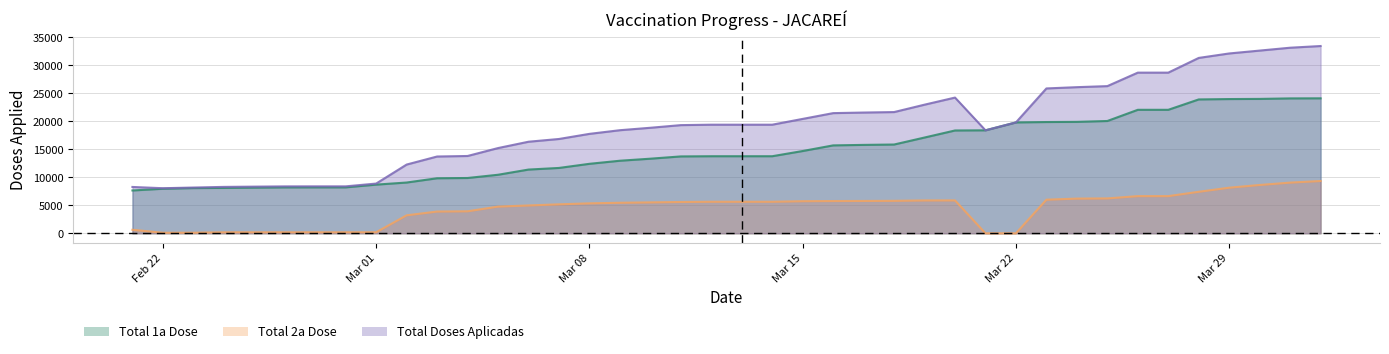

True or false: Total 1a Dose has more than 1 points higher than both neighbors.

False